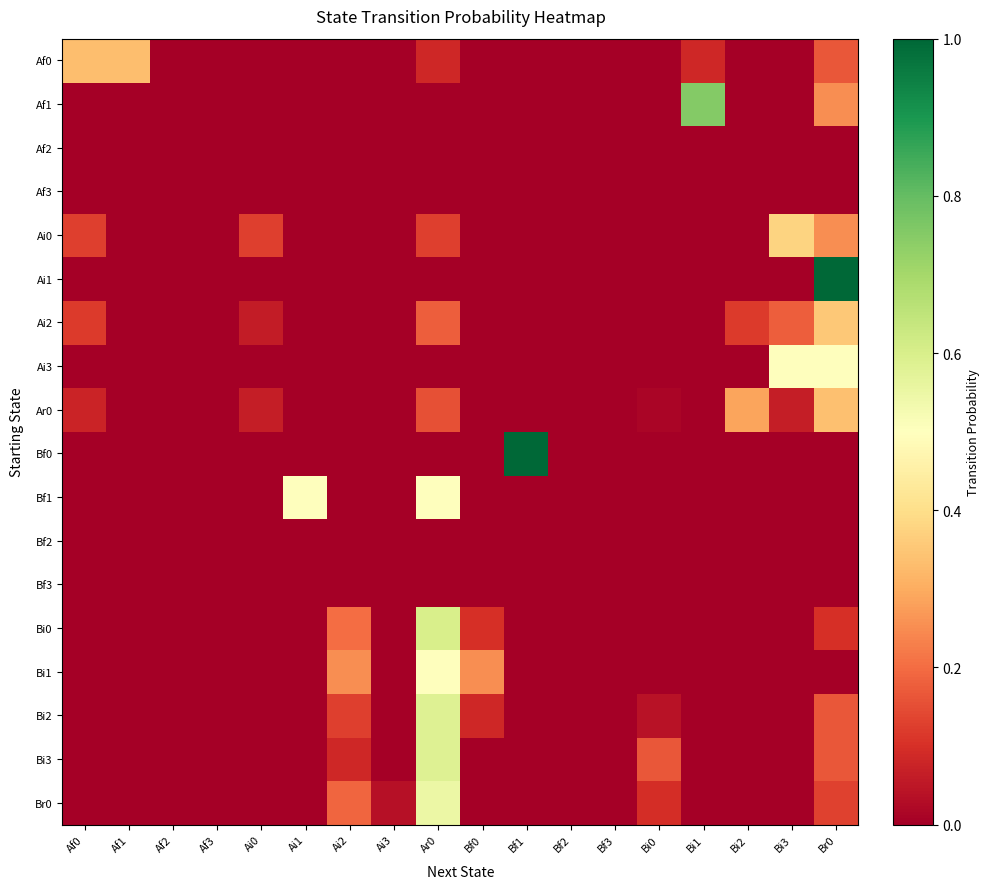

Reading left to right, list all the values displayed in this chart.

Af0: Af0=0.3	Af1=0.3	Af2=0.0	Af3=0.0	Ai0=0.0	Ai1=0.0	Ai2=0.0	Ai3=0.0	Ar0=0.1	Bf0=0.0	Bf1=0.0	Bf2=0.0	Bf3=0.0	Bi0=0.0	Bi1=0.1	Bi2=0.0	Bi3=0.0	Br0=0.2
Af1: Af0=0.0	Af1=0.0	Af2=0.0	Af3=0.0	Ai0=0.0	Ai1=0.0	Ai2=0.0	Ai3=0.0	Ar0=0.0	Bf0=0.0	Bf1=0.0	Bf2=0.0	Bf3=0.0	Bi0=0.0	Bi1=0.8	Bi2=0.0	Bi3=0.0	Br0=0.2
Af2: Af0=0.0	Af1=0.0	Af2=0.0	Af3=0.0	Ai0=0.0	Ai1=0.0	Ai2=0.0	Ai3=0.0	Ar0=0.0	Bf0=0.0	Bf1=0.0	Bf2=0.0	Bf3=0.0	Bi0=0.0	Bi1=0.0	Bi2=0.0	Bi3=0.0	Br0=0.0
Af3: Af0=0.0	Af1=0.0	Af2=0.0	Af3=0.0	Ai0=0.0	Ai1=0.0	Ai2=0.0	Ai3=0.0	Ar0=0.0	Bf0=0.0	Bf1=0.0	Bf2=0.0	Bf3=0.0	Bi0=0.0	Bi1=0.0	Bi2=0.0	Bi3=0.0	Br0=0.0
Ai0: Af0=0.1	Af1=0.0	Af2=0.0	Af3=0.0	Ai0=0.1	Ai1=0.0	Ai2=0.0	Ai3=0.0	Ar0=0.1	Bf0=0.0	Bf1=0.0	Bf2=0.0	Bf3=0.0	Bi0=0.0	Bi1=0.0	Bi2=0.0	Bi3=0.4	Br0=0.2
Ai1: Af0=0.0	Af1=0.0	Af2=0.0	Af3=0.0	Ai0=0.0	Ai1=0.0	Ai2=0.0	Ai3=0.0	Ar0=0.0	Bf0=0.0	Bf1=0.0	Bf2=0.0	Bf3=0.0	Bi0=0.0	Bi1=0.0	Bi2=0.0	Bi3=0.0	Br0=1.0
Ai2: Af0=0.1	Af1=0.0	Af2=0.0	Af3=0.0	Ai0=0.1	Ai1=0.0	Ai2=0.0	Ai3=0.0	Ar0=0.2	Bf0=0.0	Bf1=0.0	Bf2=0.0	Bf3=0.0	Bi0=0.0	Bi1=0.0	Bi2=0.1	Bi3=0.2	Br0=0.4
Ai3: Af0=0.0	Af1=0.0	Af2=0.0	Af3=0.0	Ai0=0.0	Ai1=0.0	Ai2=0.0	Ai3=0.0	Ar0=0.0	Bf0=0.0	Bf1=0.0	Bf2=0.0	Bf3=0.0	Bi0=0.0	Bi1=0.0	Bi2=0.0	Bi3=0.5	Br0=0.5
Ar0: Af0=0.1	Af1=0.0	Af2=0.0	Af3=0.0	Ai0=0.1	Ai1=0.0	Ai2=0.0	Ai3=0.0	Ar0=0.2	Bf0=0.0	Bf1=0.0	Bf2=0.0	Bf3=0.0	Bi0=0.0	Bi1=0.0	Bi2=0.3	Bi3=0.1	Br0=0.3
Bf0: Af0=0.0	Af1=0.0	Af2=0.0	Af3=0.0	Ai0=0.0	Ai1=0.0	Ai2=0.0	Ai3=0.0	Ar0=0.0	Bf0=0.0	Bf1=1.0	Bf2=0.0	Bf3=0.0	Bi0=0.0	Bi1=0.0	Bi2=0.0	Bi3=0.0	Br0=0.0
Bf1: Af0=0.0	Af1=0.0	Af2=0.0	Af3=0.0	Ai0=0.0	Ai1=0.5	Ai2=0.0	Ai3=0.0	Ar0=0.5	Bf0=0.0	Bf1=0.0	Bf2=0.0	Bf3=0.0	Bi0=0.0	Bi1=0.0	Bi2=0.0	Bi3=0.0	Br0=0.0
Bf2: Af0=0.0	Af1=0.0	Af2=0.0	Af3=0.0	Ai0=0.0	Ai1=0.0	Ai2=0.0	Ai3=0.0	Ar0=0.0	Bf0=0.0	Bf1=0.0	Bf2=0.0	Bf3=0.0	Bi0=0.0	Bi1=0.0	Bi2=0.0	Bi3=0.0	Br0=0.0
Bf3: Af0=0.0	Af1=0.0	Af2=0.0	Af3=0.0	Ai0=0.0	Ai1=0.0	Ai2=0.0	Ai3=0.0	Ar0=0.0	Bf0=0.0	Bf1=0.0	Bf2=0.0	Bf3=0.0	Bi0=0.0	Bi1=0.0	Bi2=0.0	Bi3=0.0	Br0=0.0
Bi0: Af0=0.0	Af1=0.0	Af2=0.0	Af3=0.0	Ai0=0.0	Ai1=0.0	Ai2=0.2	Ai3=0.0	Ar0=0.6	Bf0=0.1	Bf1=0.0	Bf2=0.0	Bf3=0.0	Bi0=0.0	Bi1=0.0	Bi2=0.0	Bi3=0.0	Br0=0.1
Bi1: Af0=0.0	Af1=0.0	Af2=0.0	Af3=0.0	Ai0=0.0	Ai1=0.0	Ai2=0.2	Ai3=0.0	Ar0=0.5	Bf0=0.2	Bf1=0.0	Bf2=0.0	Bf3=0.0	Bi0=0.0	Bi1=0.0	Bi2=0.0	Bi3=0.0	Br0=0.0
Bi2: Af0=0.0	Af1=0.0	Af2=0.0	Af3=0.0	Ai0=0.0	Ai1=0.0	Ai2=0.1	Ai3=0.0	Ar0=0.6	Bf0=0.1	Bf1=0.0	Bf2=0.0	Bf3=0.0	Bi0=0.0	Bi1=0.0	Bi2=0.0	Bi3=0.0	Br0=0.2
Bi3: Af0=0.0	Af1=0.0	Af2=0.0	Af3=0.0	Ai0=0.0	Ai1=0.0	Ai2=0.1	Ai3=0.0	Ar0=0.6	Bf0=0.0	Bf1=0.0	Bf2=0.0	Bf3=0.0	Bi0=0.2	Bi1=0.0	Bi2=0.0	Bi3=0.0	Br0=0.2
Br0: Af0=0.0	Af1=0.0	Af2=0.0	Af3=0.0	Ai0=0.0	Ai1=0.0	Ai2=0.2	Ai3=0.0	Ar0=0.5	Bf0=0.0	Bf1=0.0	Bf2=0.0	Bf3=0.0	Bi0=0.1	Bi1=0.0	Bi2=0.0	Bi3=0.0	Br0=0.1